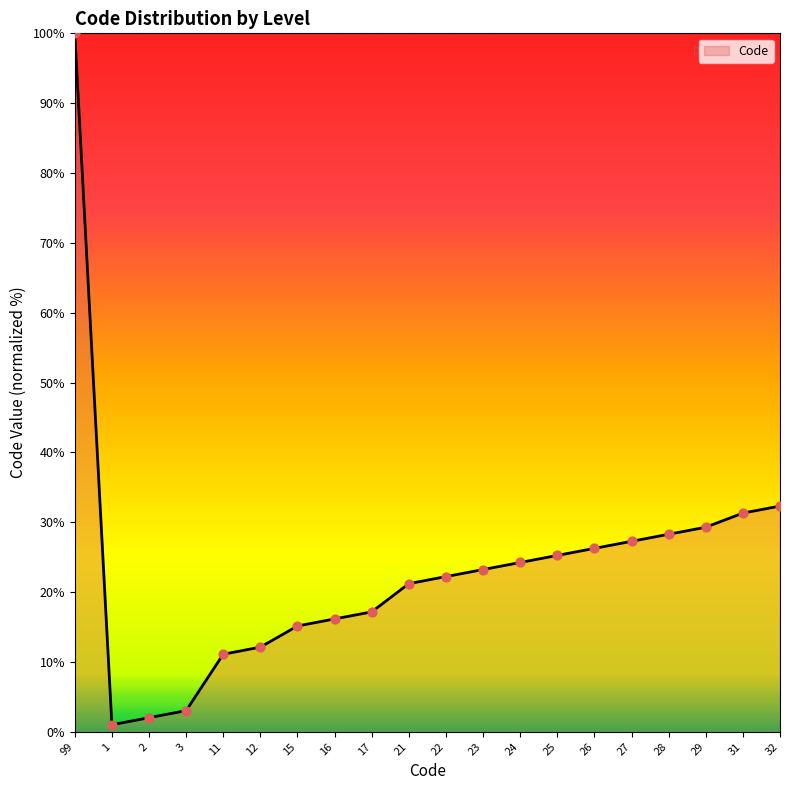

Between 16 and 31, which is larger?

31